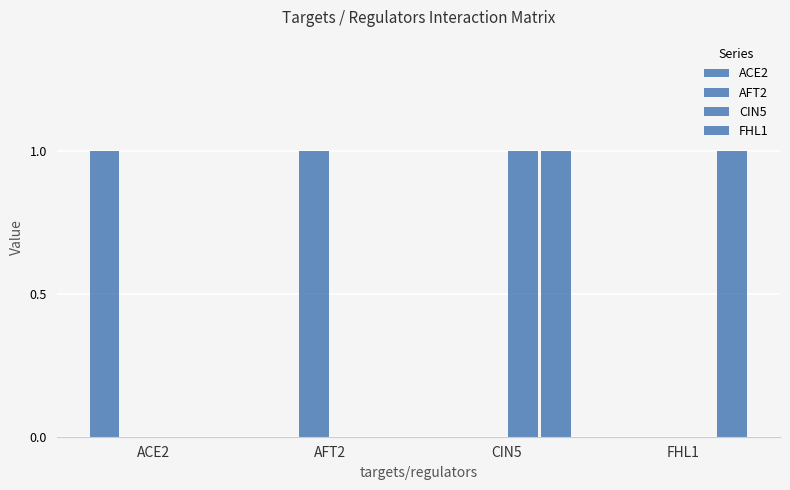

How many groups of bars are there?

4